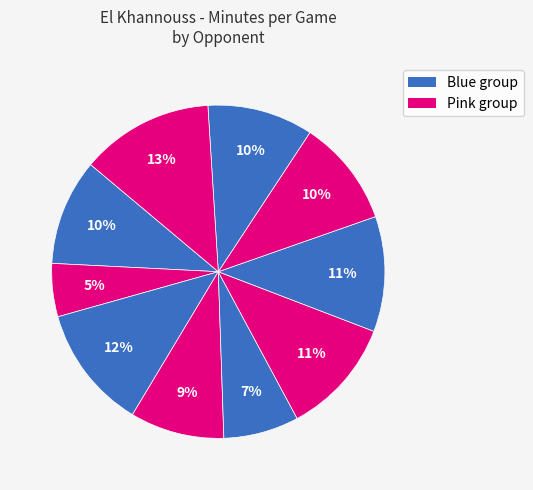

How many slices are in this pie chart?

10